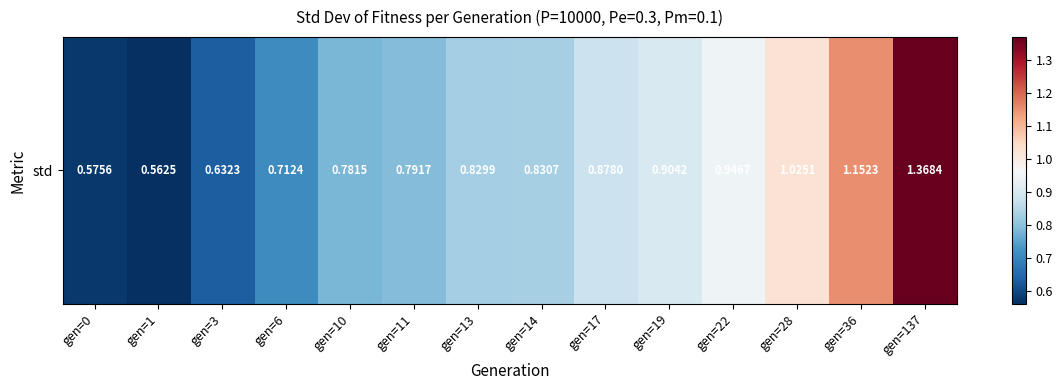

What is the average value?

0.9